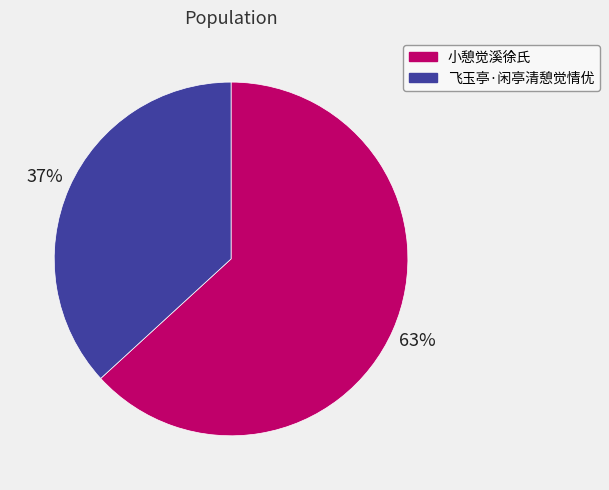

Which category has the biggest portion of the pie?

小憩觉溪徐氏